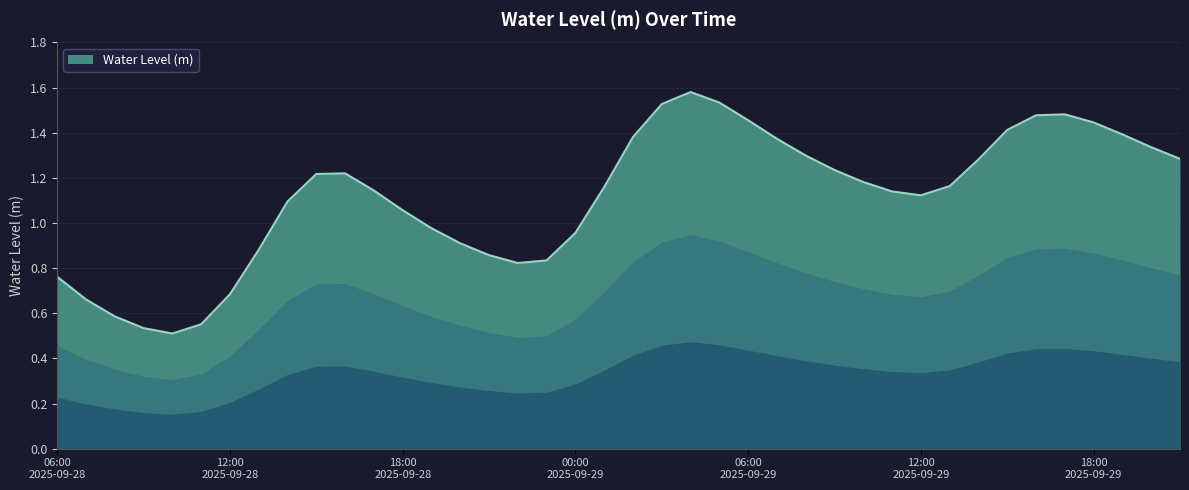

Reading left to right, extract all data points from this chart.

0.8	0.7	0.6	0.5	0.5	0.6	0.7	0.9	1.1	1.2	1.2	1.1	1.1	1.0	0.9	0.9	0.8	0.8	1.0	1.2	1.4	1.5	1.6	1.5	1.5	1.4	1.3	1.2	1.2	1.1	1.1	1.2	1.3	1.4	1.5	1.5	1.4	1.4	1.3	1.3